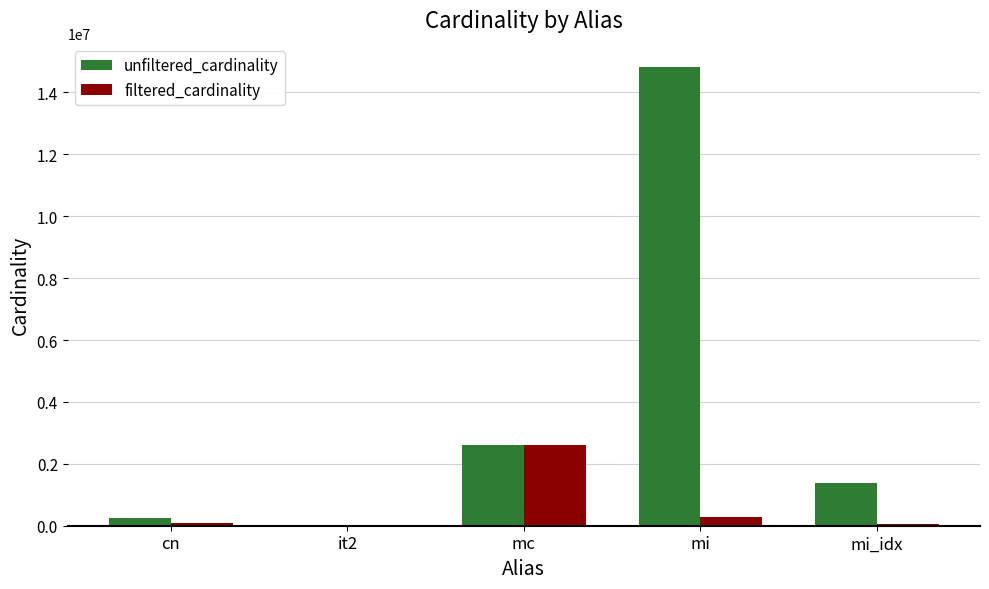

Which series has the largest total across all categories?

unfiltered_cardinality